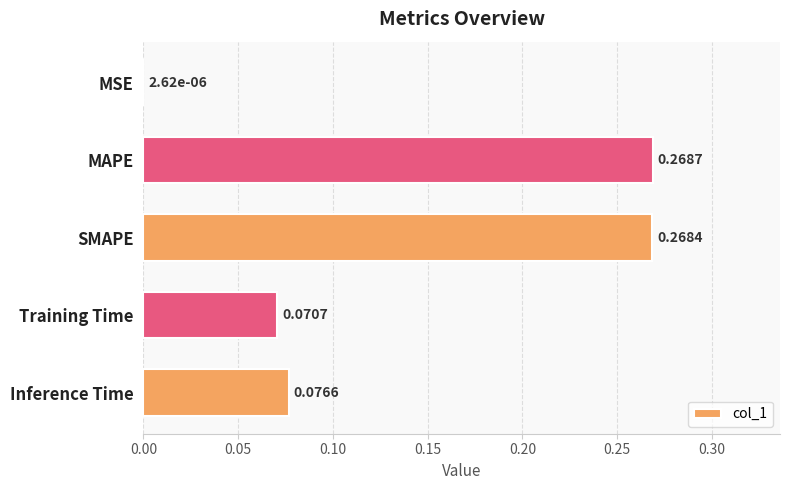

What is the sum of the values at MAPE and SMAPE?

0.5